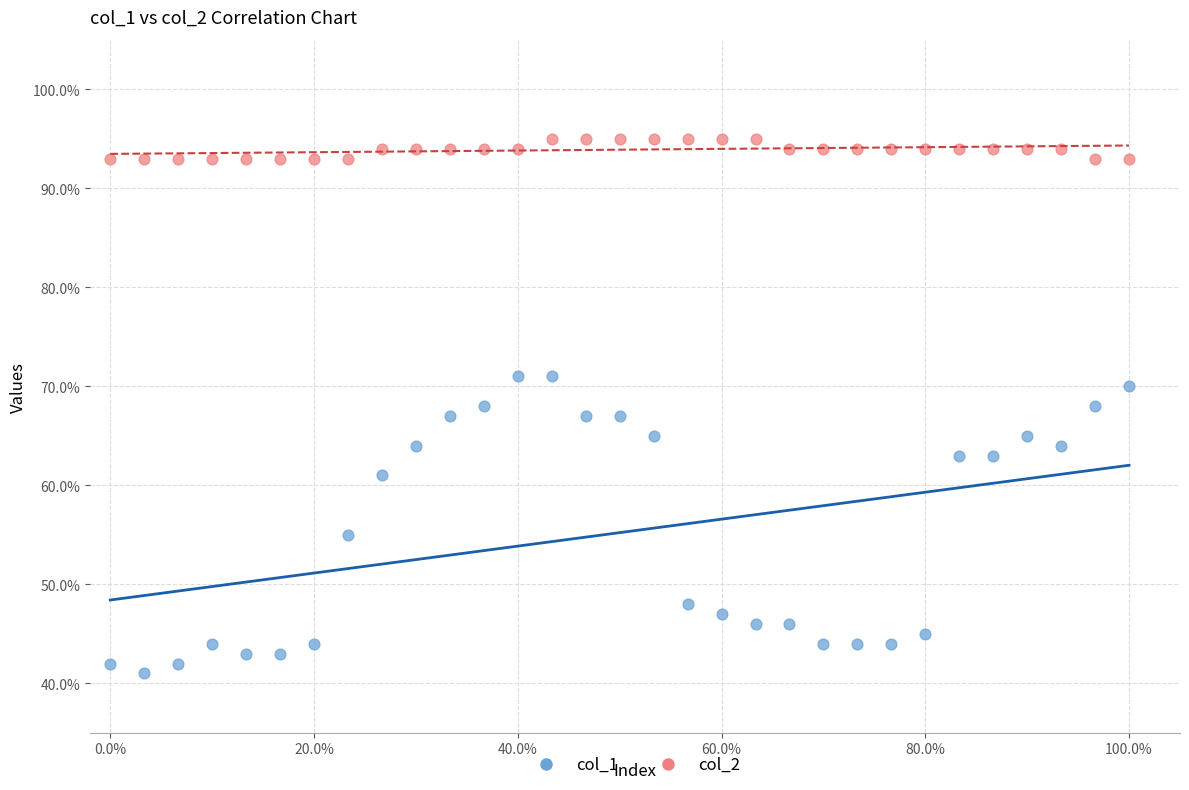

In the col_1 series, what Y value is closest to 56?

55